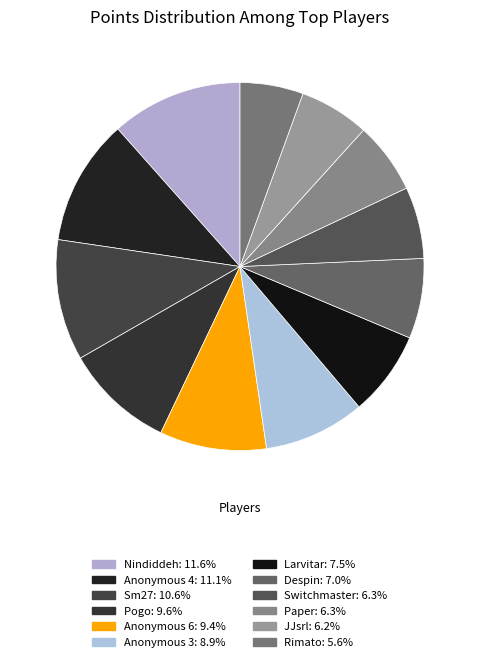

Is the sum of Pogo and Despin greater than half?

No